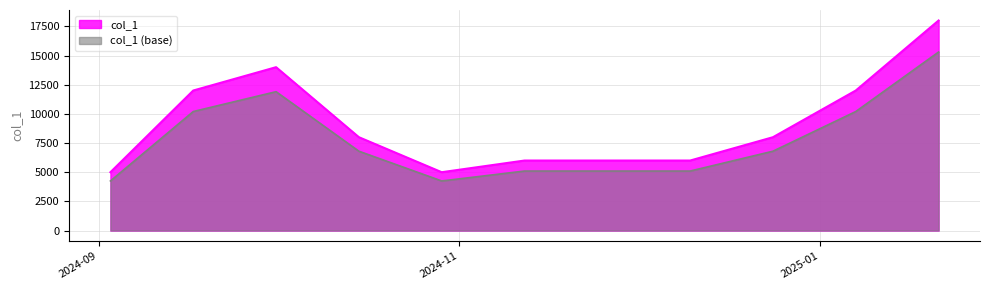

The value at 2024-09-17 is 12000. True or false?

True